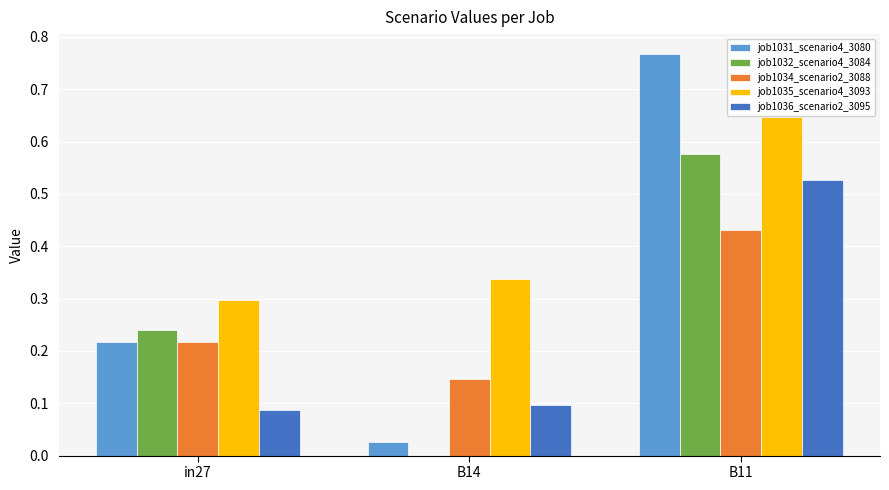

Are the bars grouped side by side (vs. stacked)?

Yes